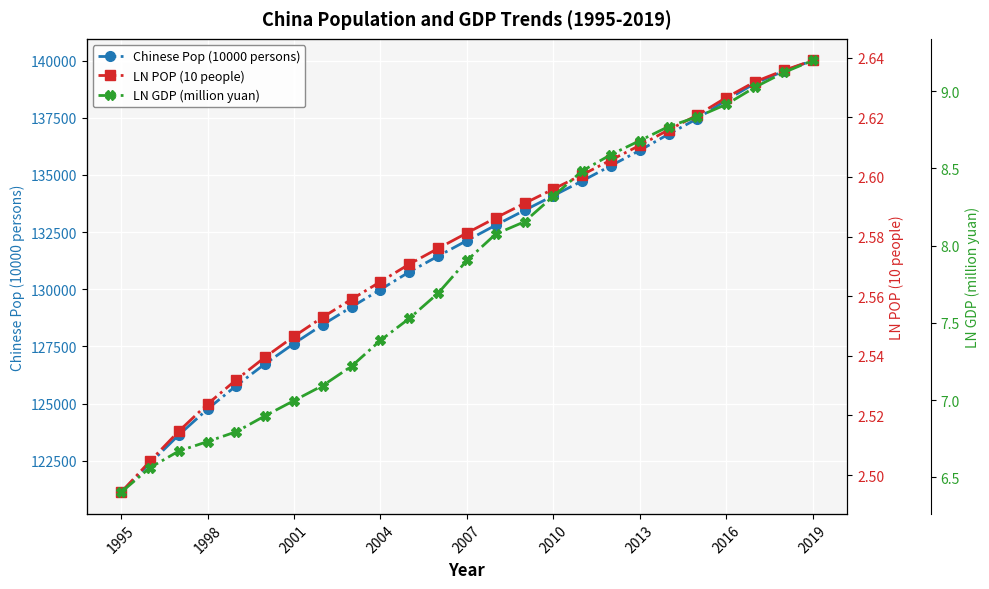

True or false: Chinese Pop (10000 persons) has more than 1 points higher than both neighbors.

False